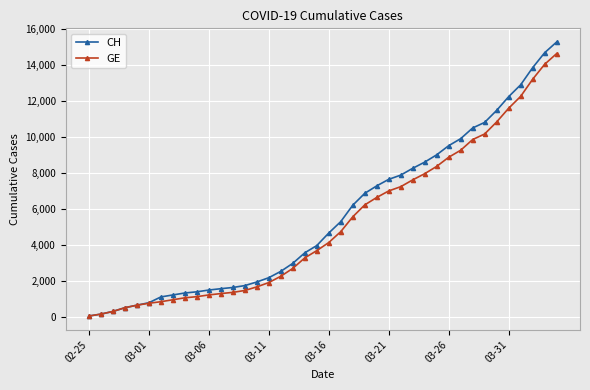

Rank the series by their average value, from lowest to highest.

GE, CH